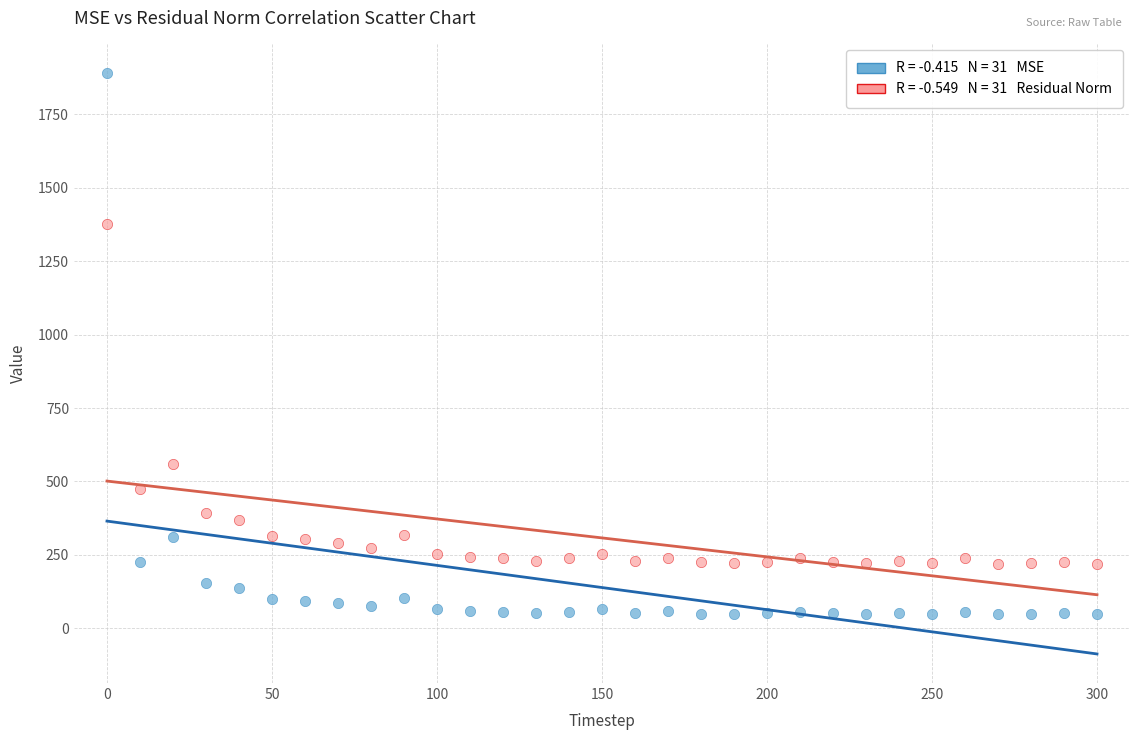

Across all data points, what is the range of Y values (max minus min)?

1844.9